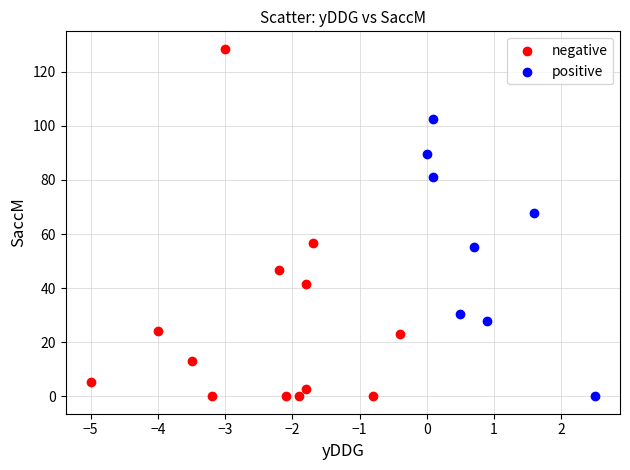

Which series contains the highest Y value?

negative